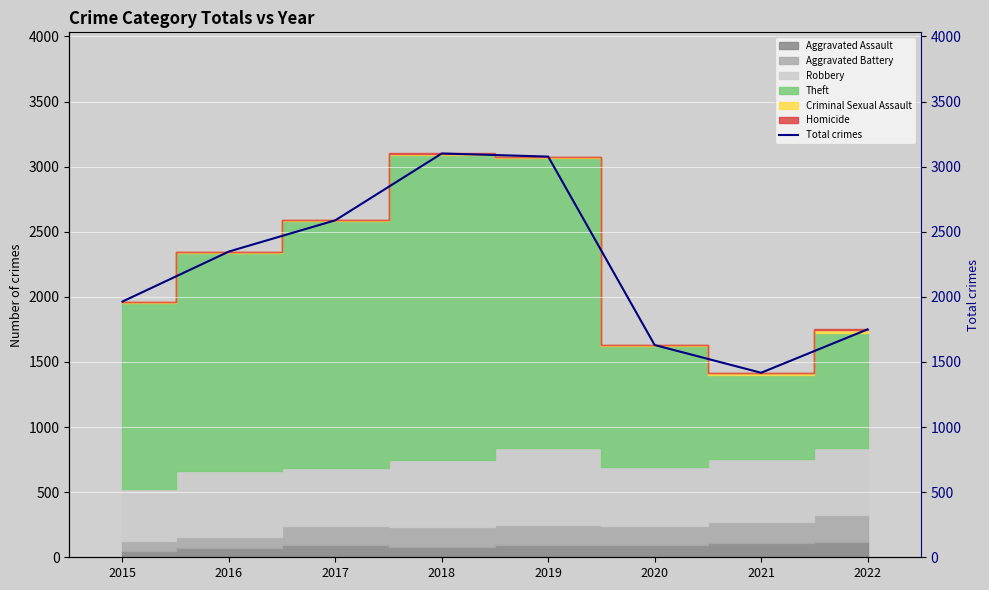

Reading left to right, transcribe all the data shown in this chart.

2015=1964	2016=2348	2017=2588	2018=3101	2019=3077	2020=1630	2021=1417	2022=1750